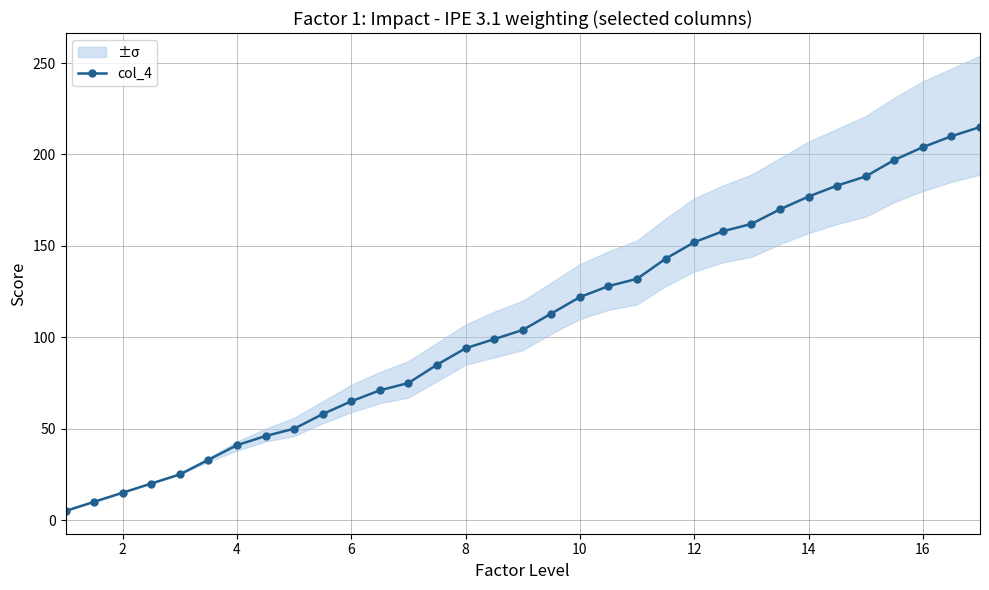

The value at 12 is 152. True or false?

True